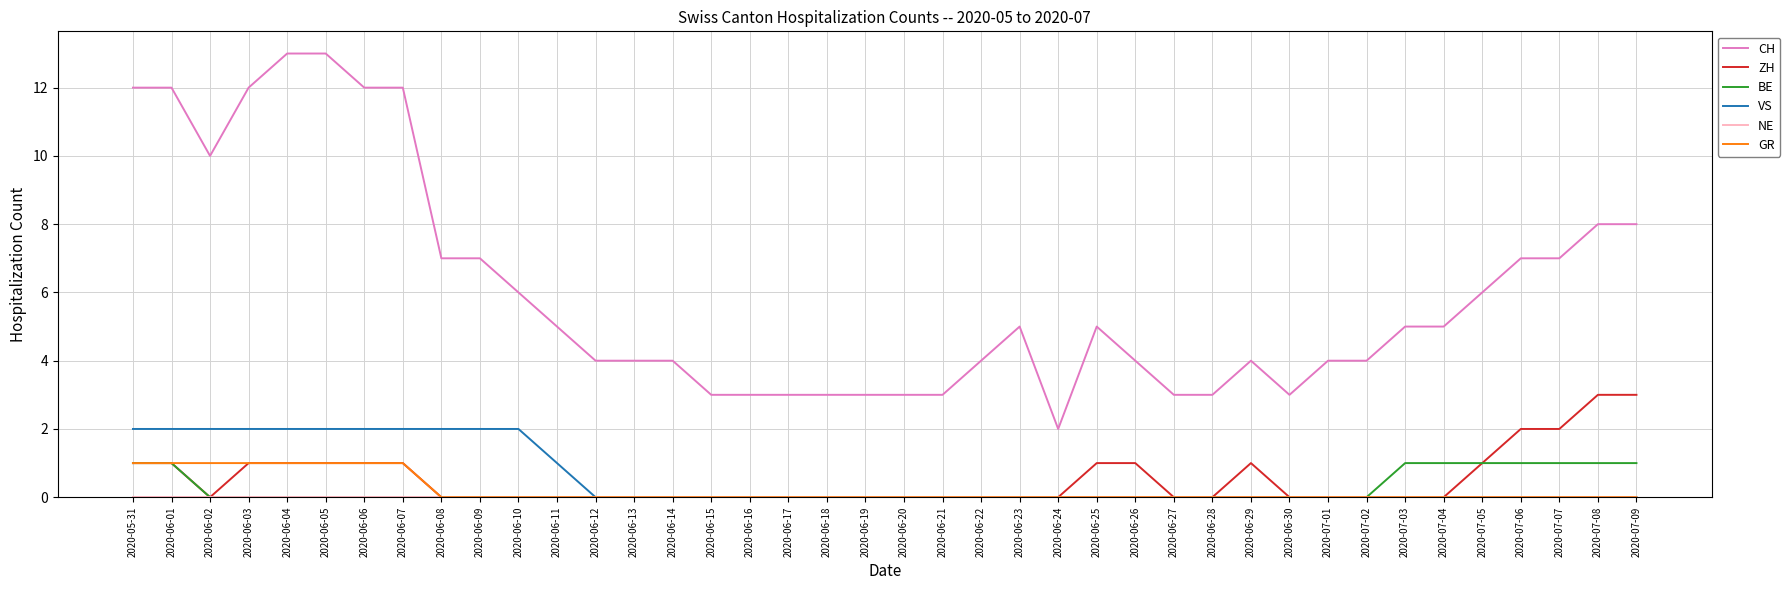

Is it true that ZH equals -1 at 2020-06-24?

False